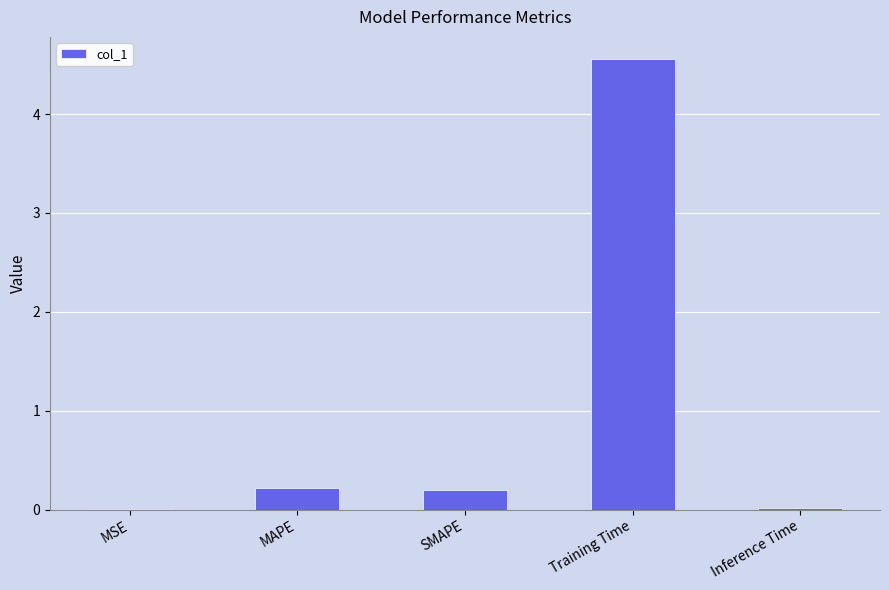

What is the sum of all values?

5.0